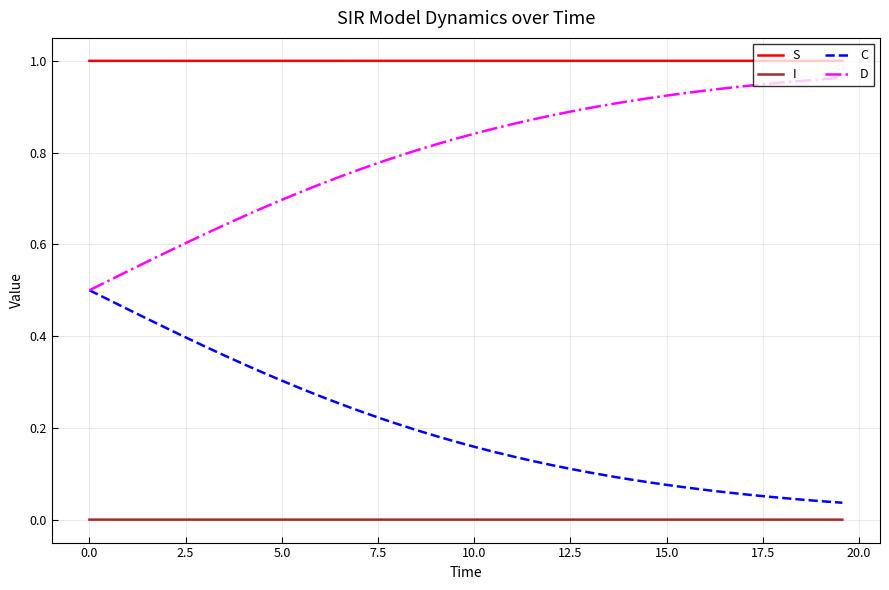

Which series has the largest total across all categories?

S